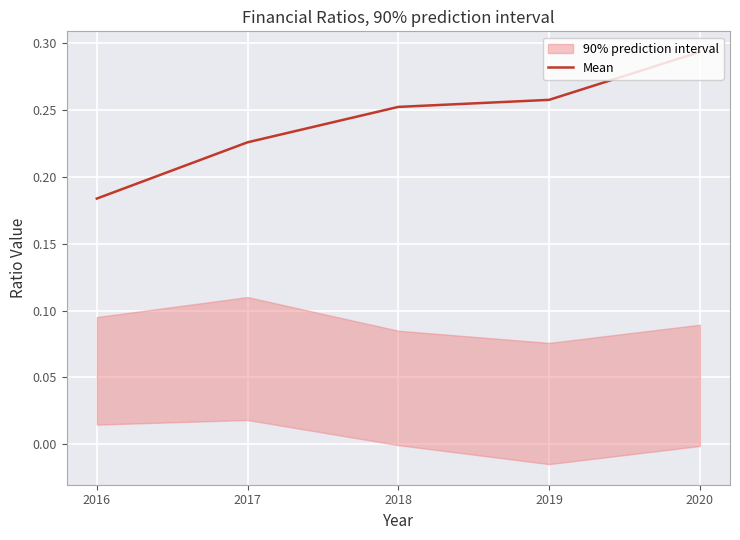

Is this an area chart (filled region under the line)?

No